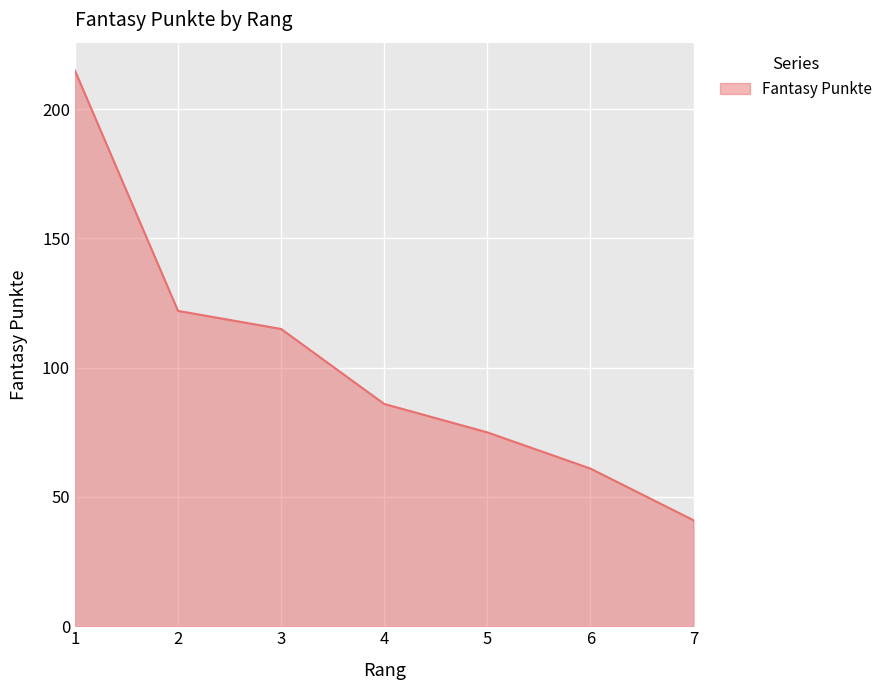

Is it true that the value at 5 is 75?

True